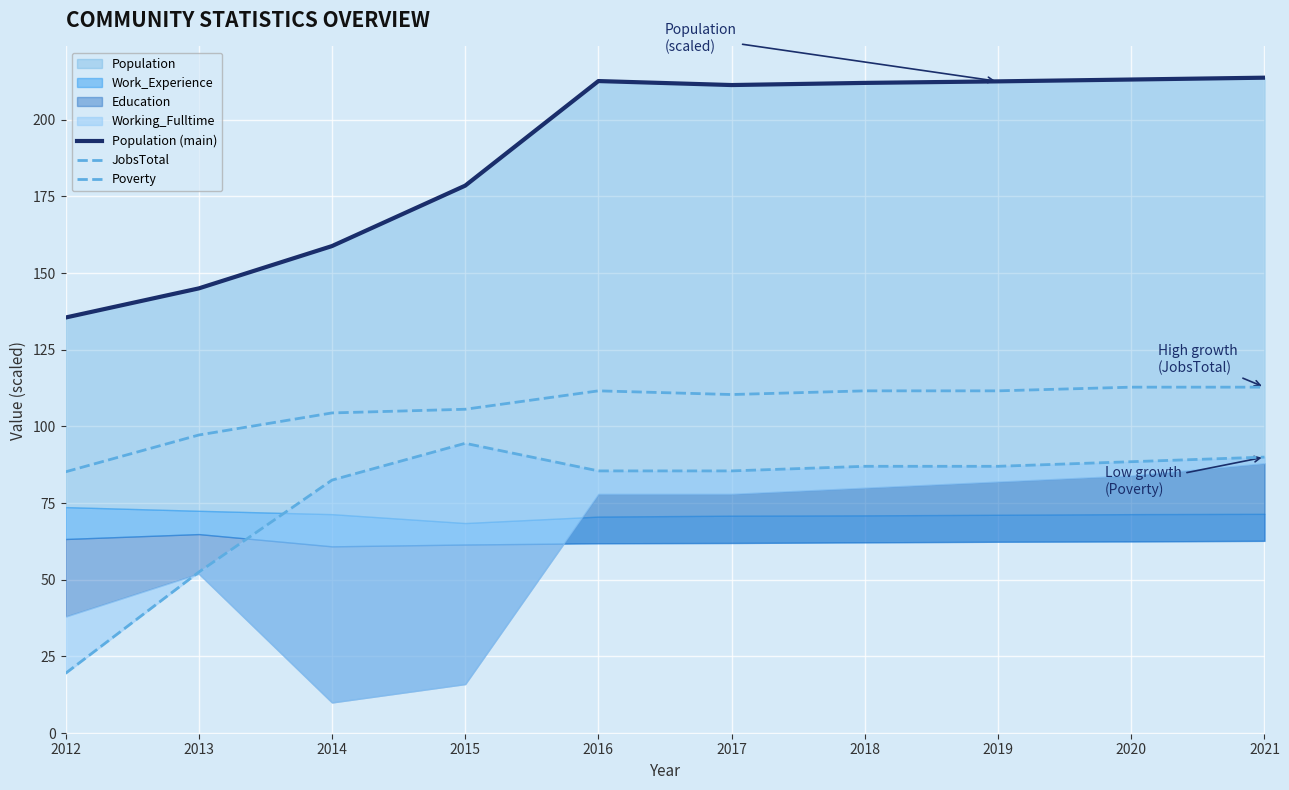

How many interior local valleys does the JobsTotal series have?

1